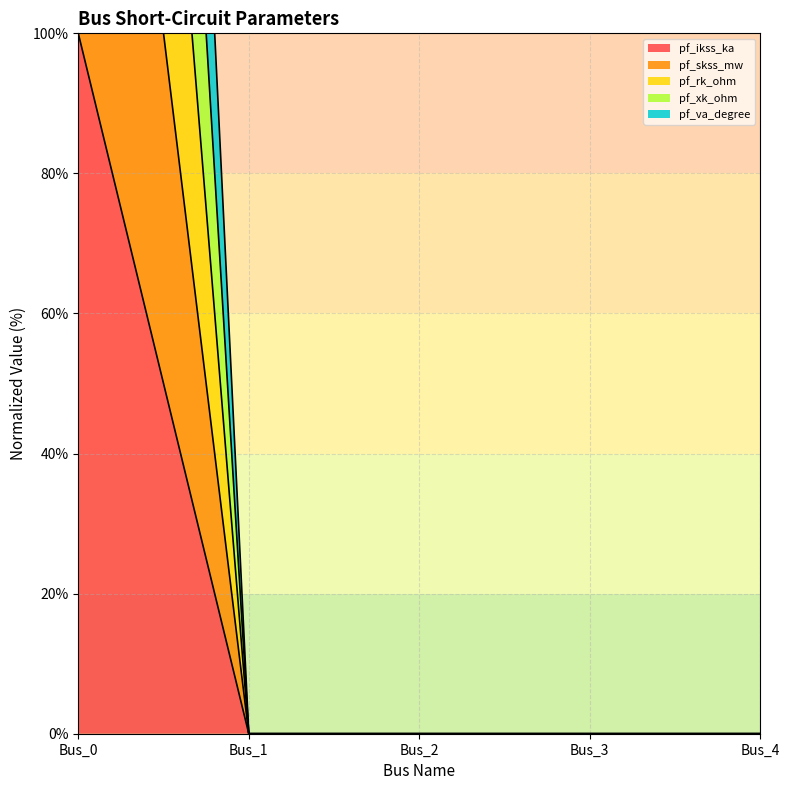

True or false: pf_ikss_ka has a value of 43 at Bus_2.

False